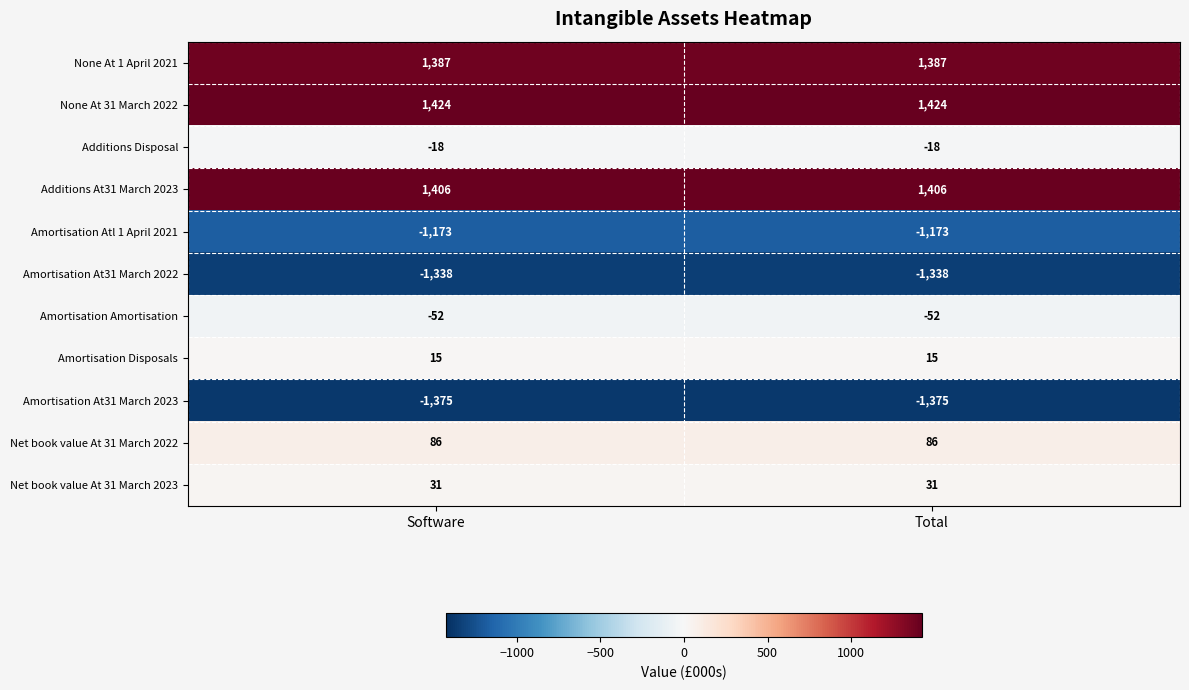

The value of Amortisation At31 March 2023 at Total is -1375. True or false?

True